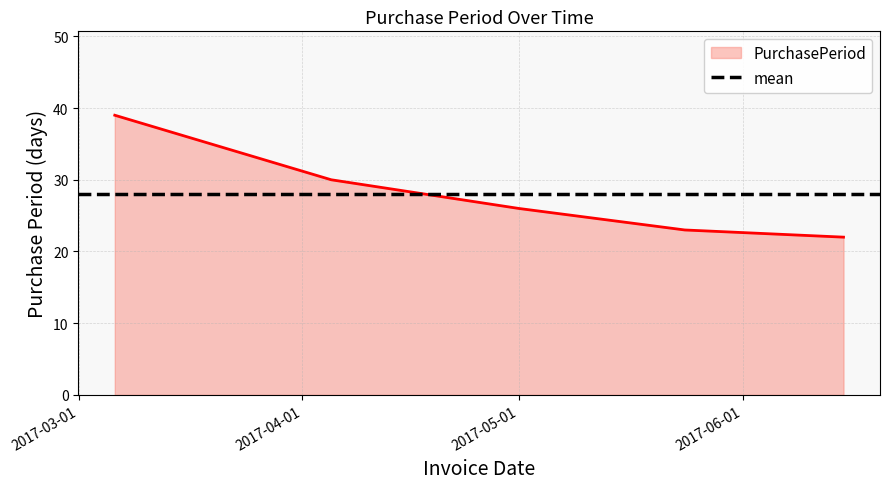

What value does the data have at 2017-06-15?

22